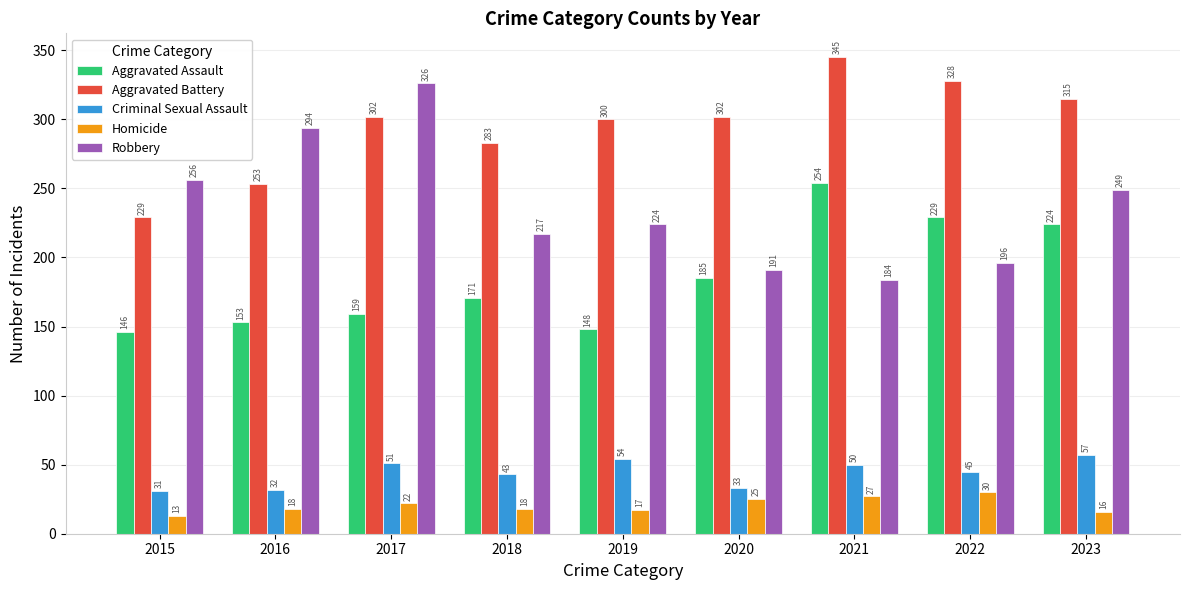

Which series changed the most between 2015 and 2018?

Aggravated Battery